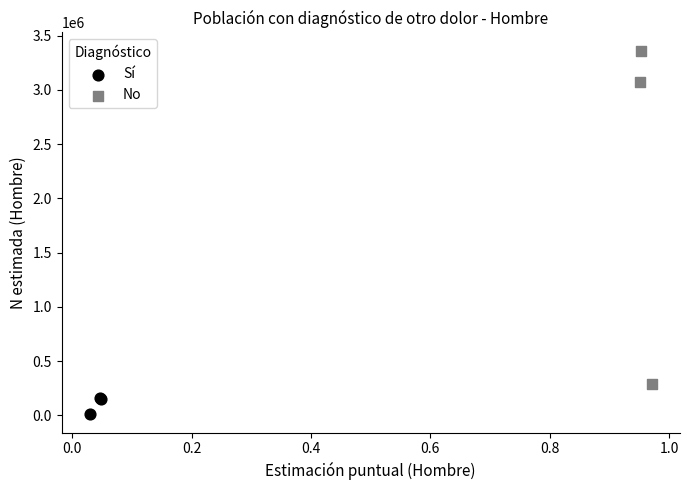

Which series has the widest spread of Y values?

No